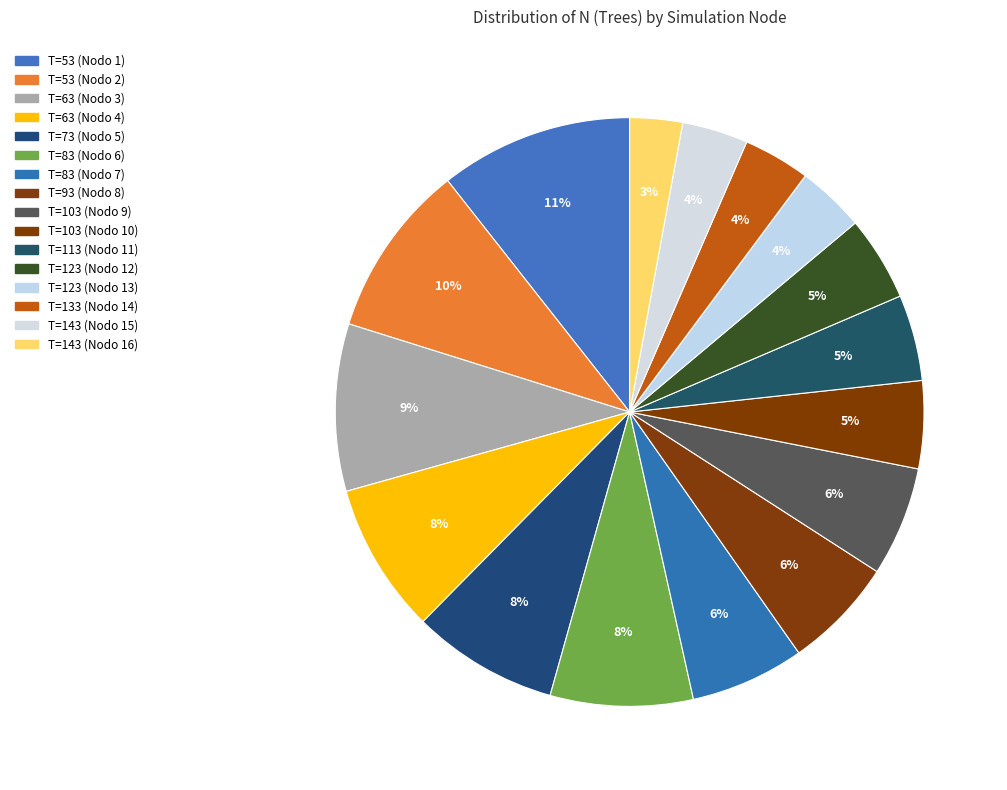

How many slices are in this pie chart?

16